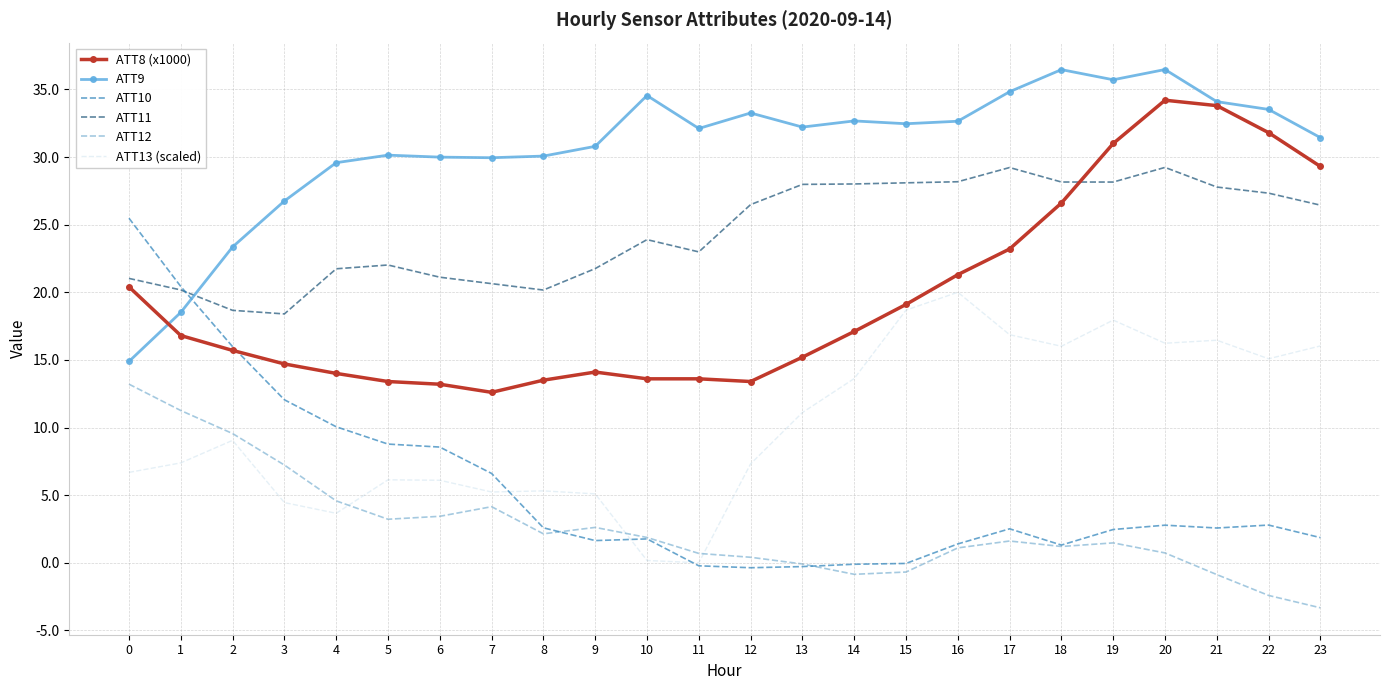

True or false: ATT13 (scaled) has a value of 20.2 at 14.

False